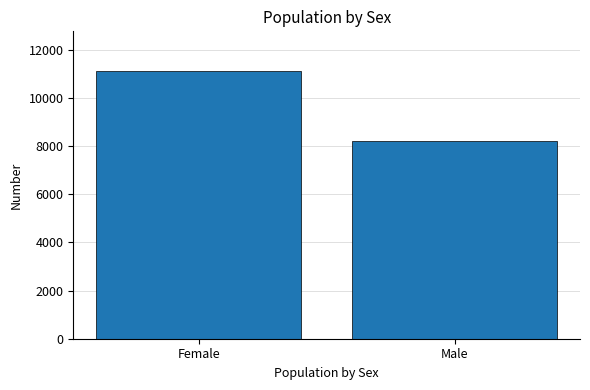

At which category does the chart reach its peak across all series?

Female